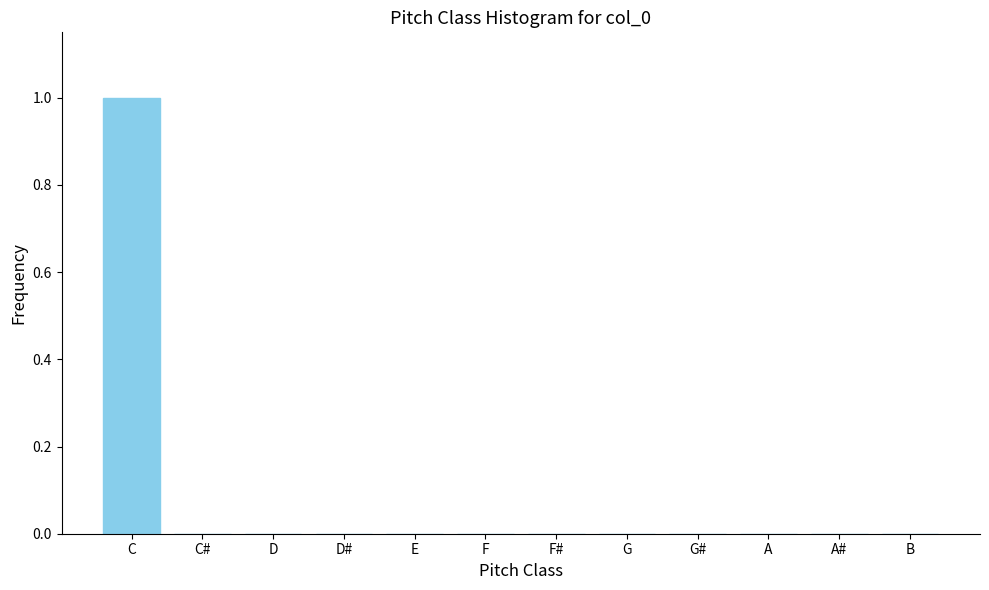

Reading left to right, transcribe all the data shown in this chart.

C=1	C#=0	D=0	D#=0	E=0	F=0	F#=0	G=0	G#=0	A=0	A#=0	B=0